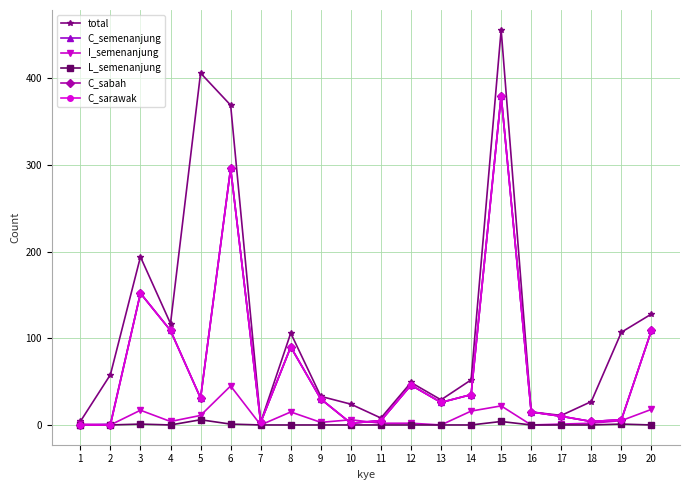

Which series has the largest range (max minus min)?

total